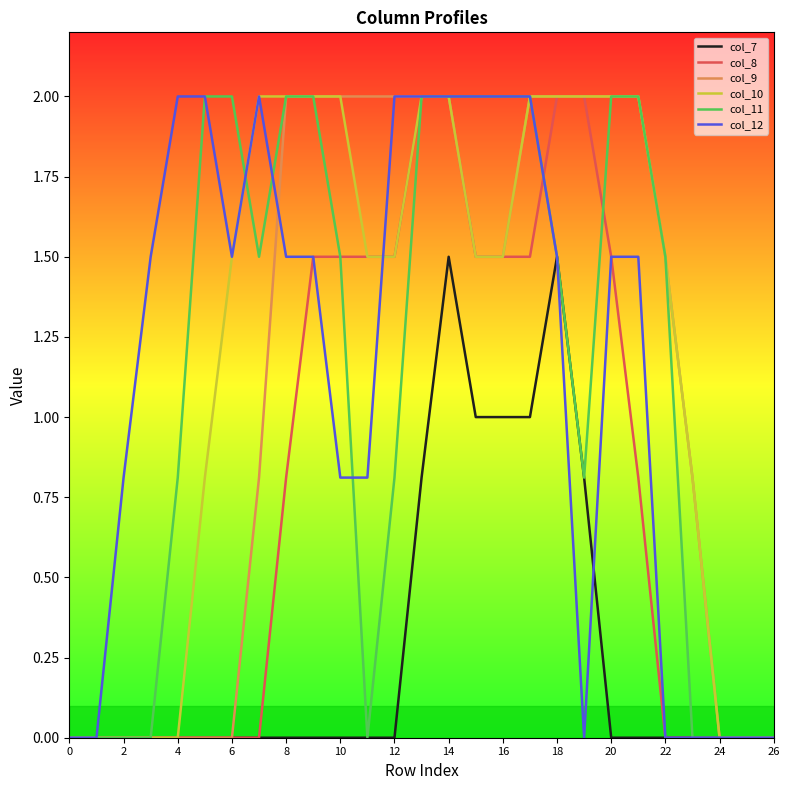

What is the maximum value shown in the chart?

2.0